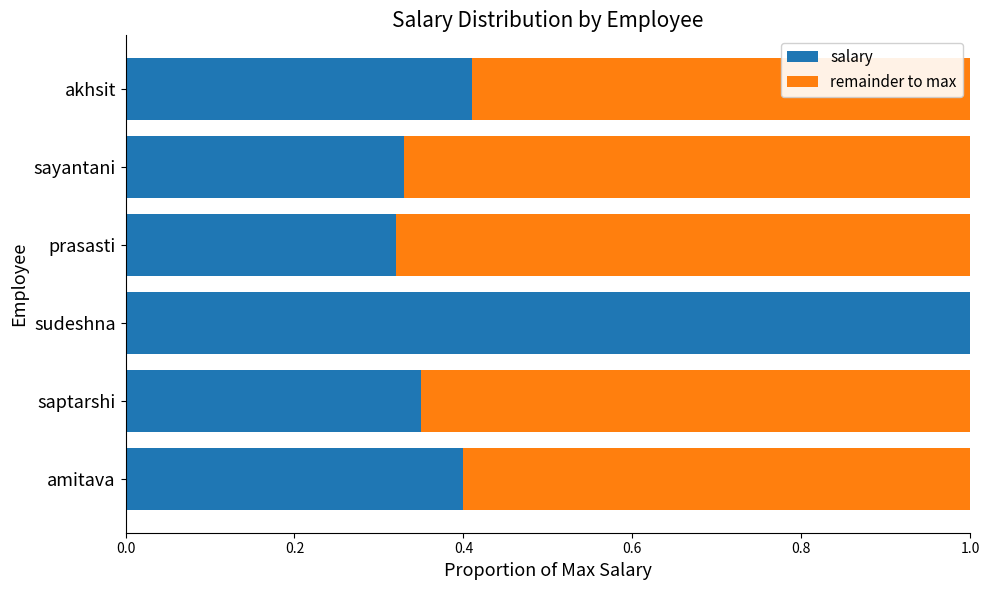

What is the sum of all salary values?

2.8